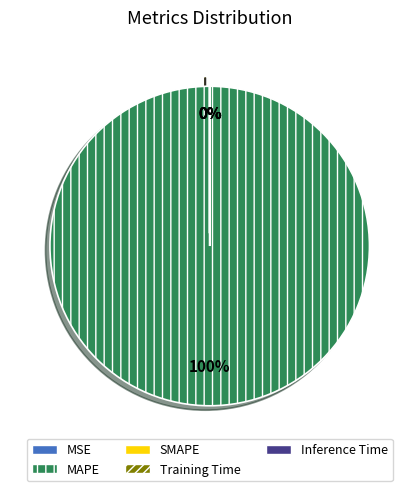

How many segments does this pie chart have?

5